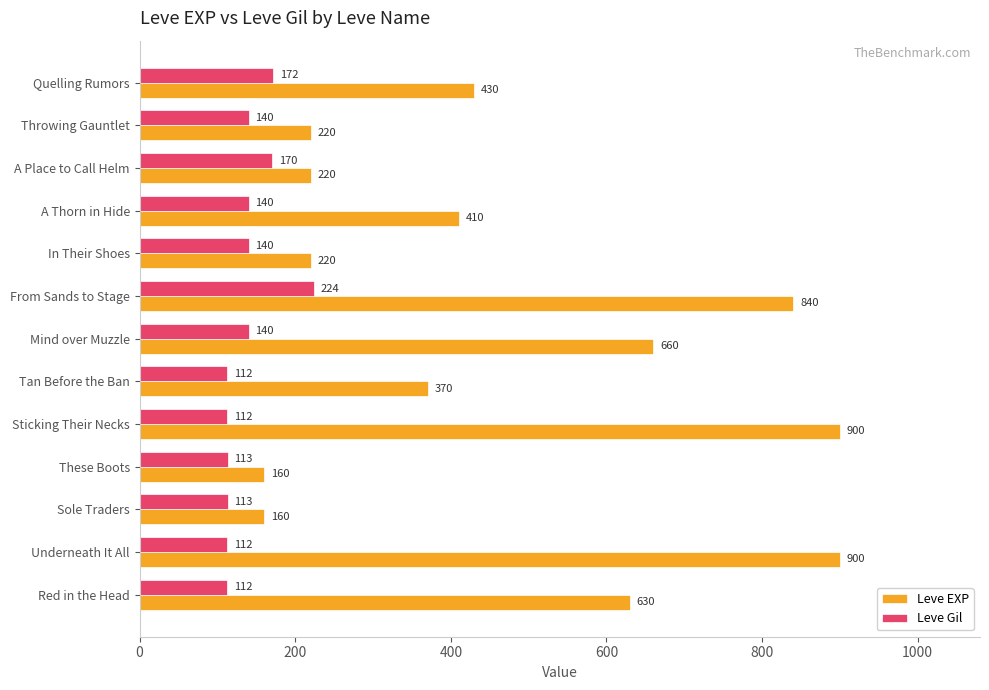

At which category is the sum across all series the highest?

From Sands to Stage